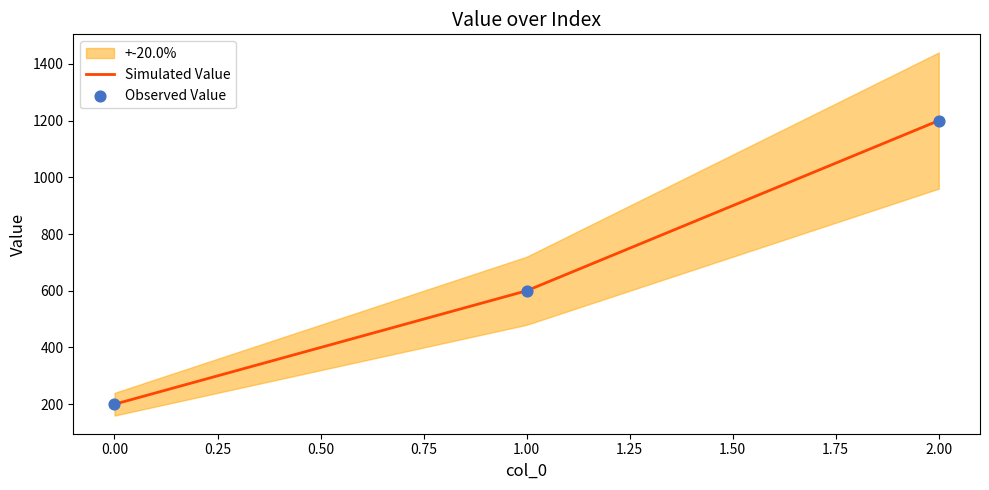

Which has a higher value, 2 or 1?

2